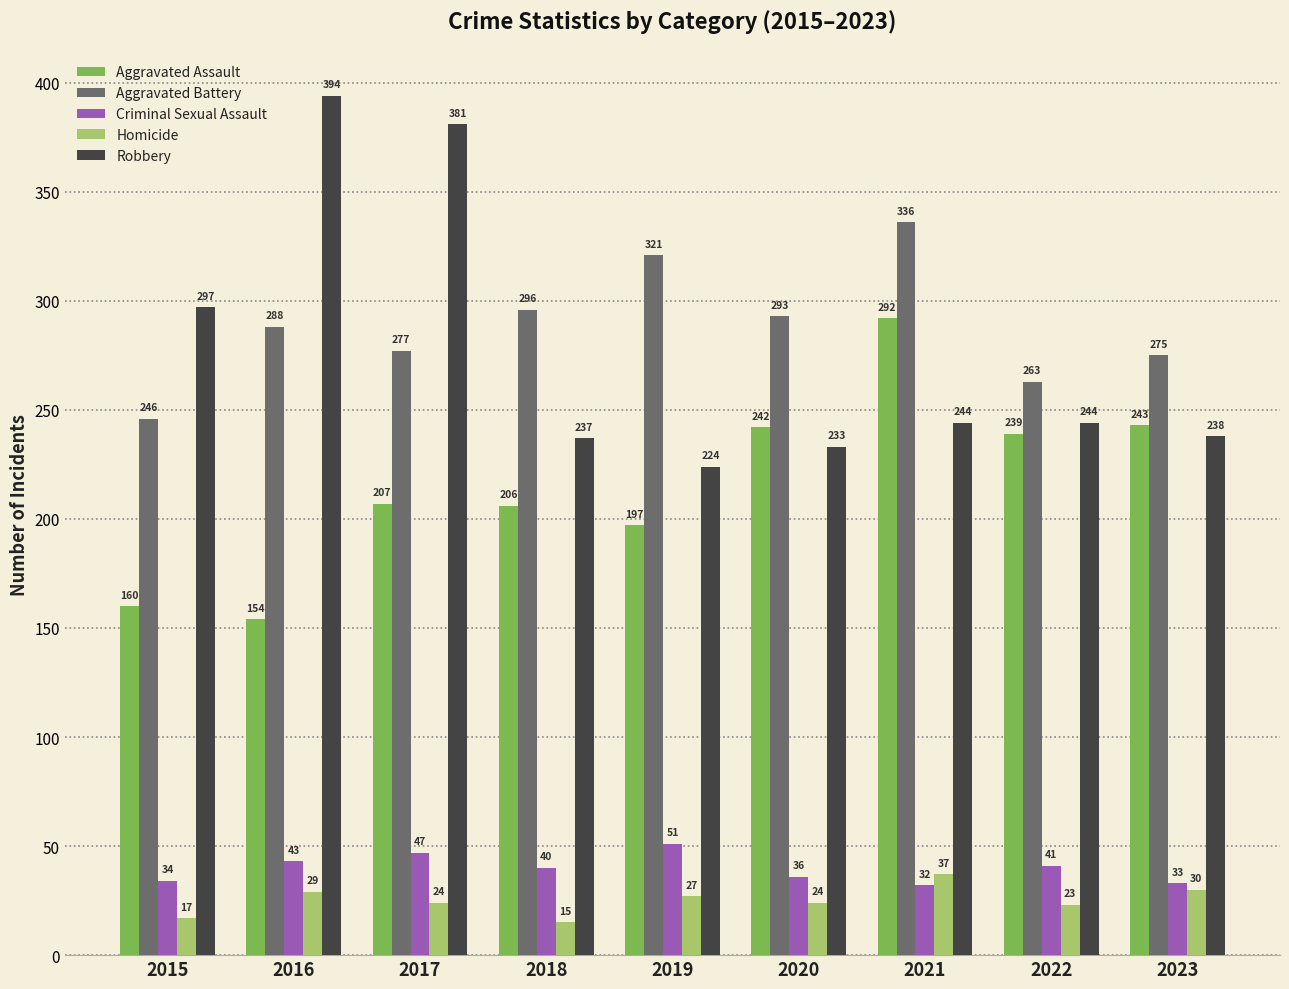

What is the spread (max minus min) of values at 2015?

280